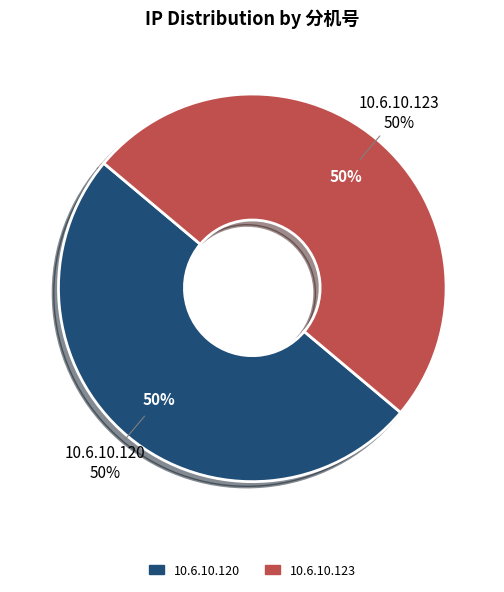

To the nearest percent, what is the average slice percentage?

50%